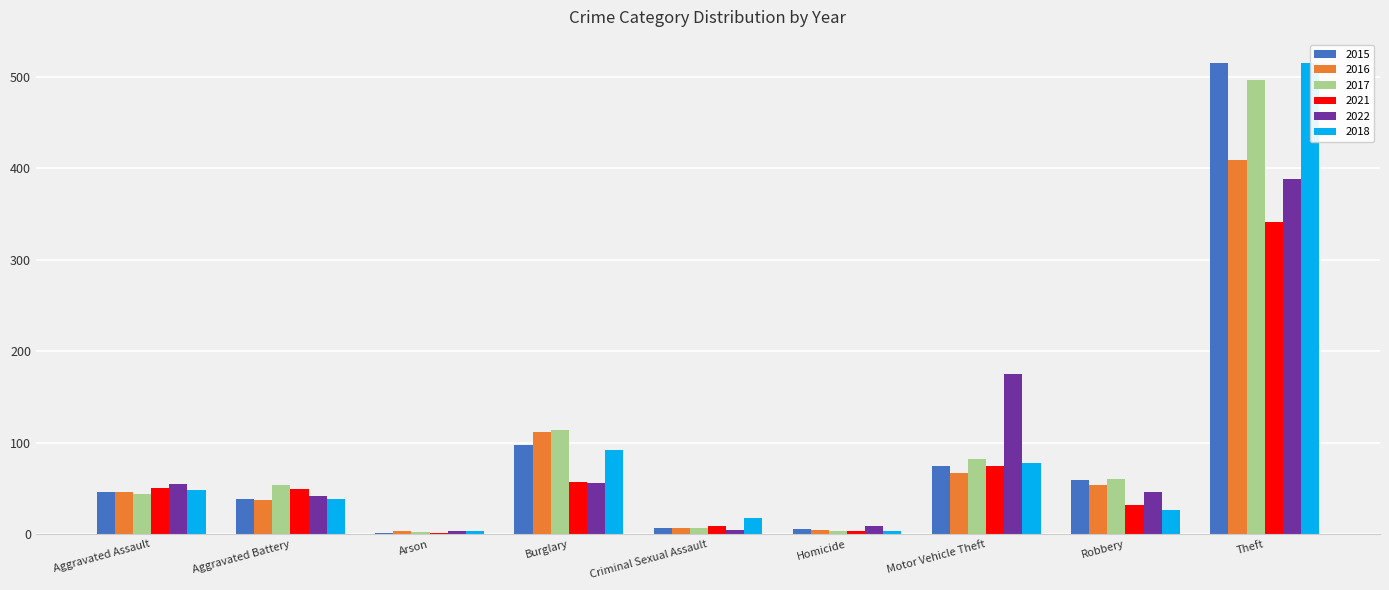

How many groups of bars are there?

9